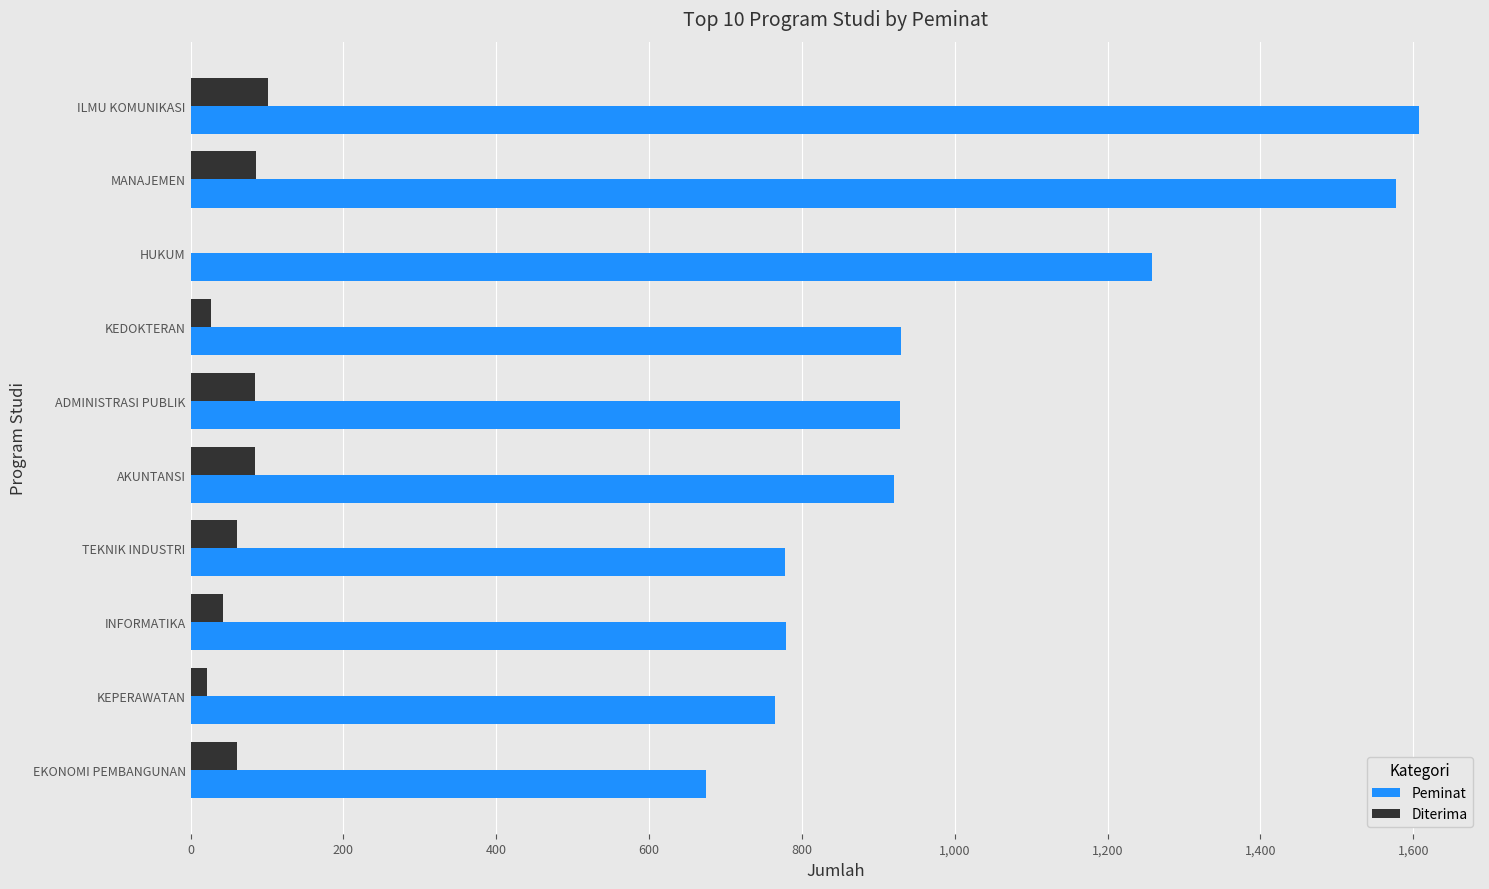

True or false: Peminat has a value of 1258 at HUKUM.

True